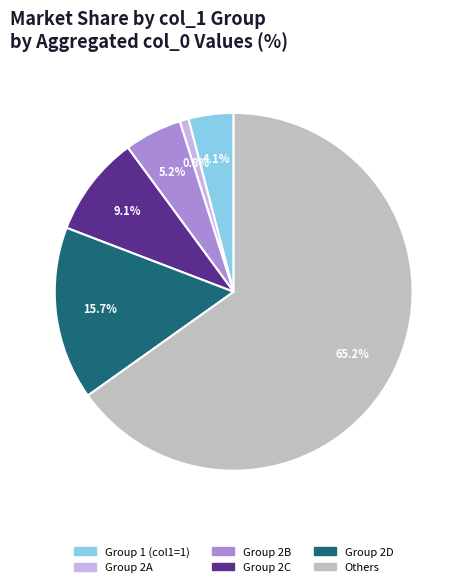

Does any single category account for the majority?

Yes